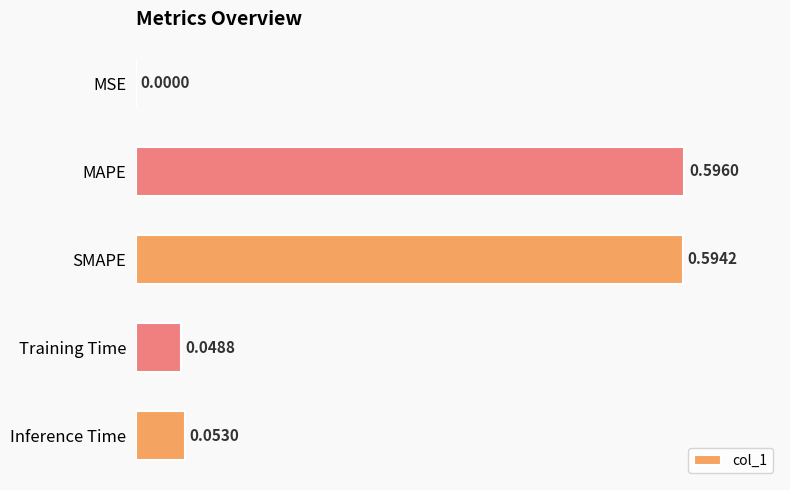

Which has a higher value, Training Time or MSE?

Training Time